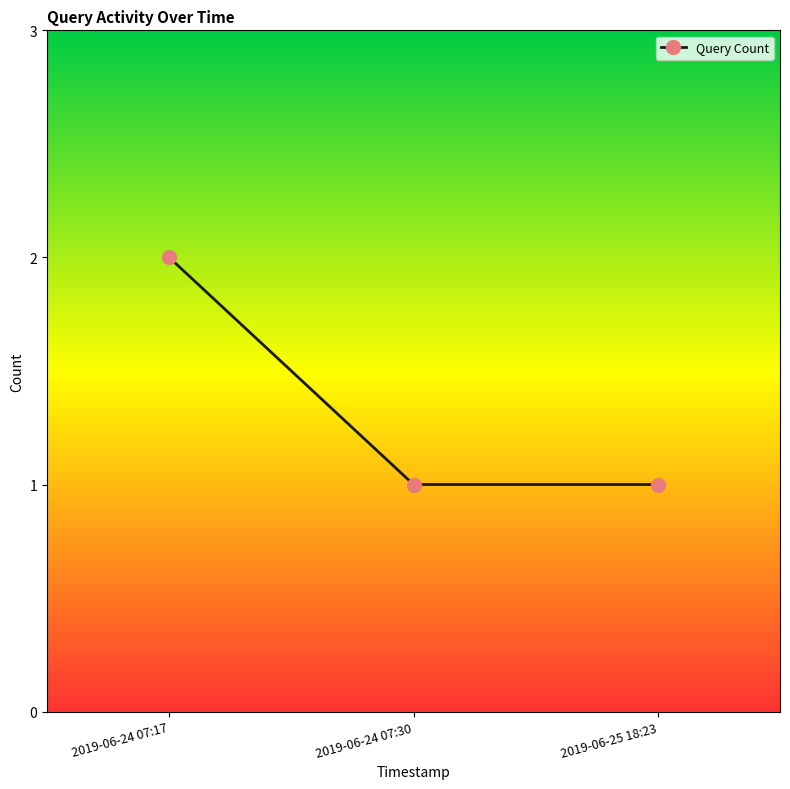

What is the average value?

1